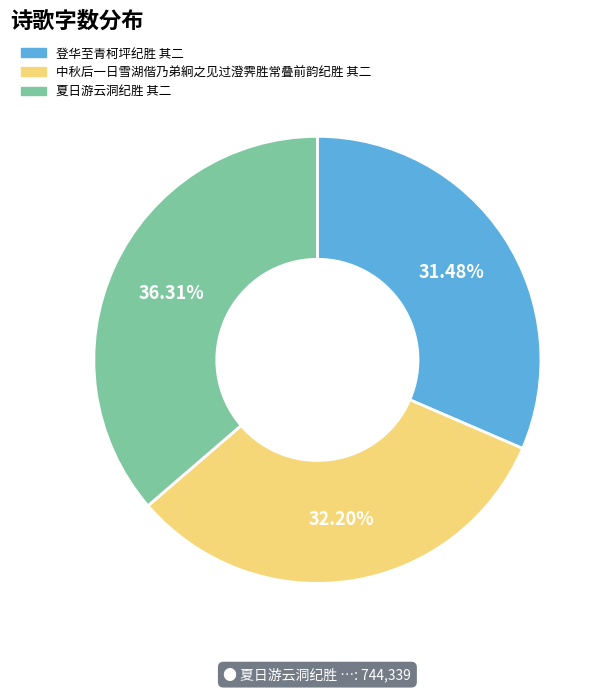

Rank the categories by value from highest to lowest.

夏日游云洞纪胜 其二, 中秋后一日雪湖偕乃弟絅之见过澄霁胜常叠前韵纪胜 其二, 登华至青柯坪纪胜 其二